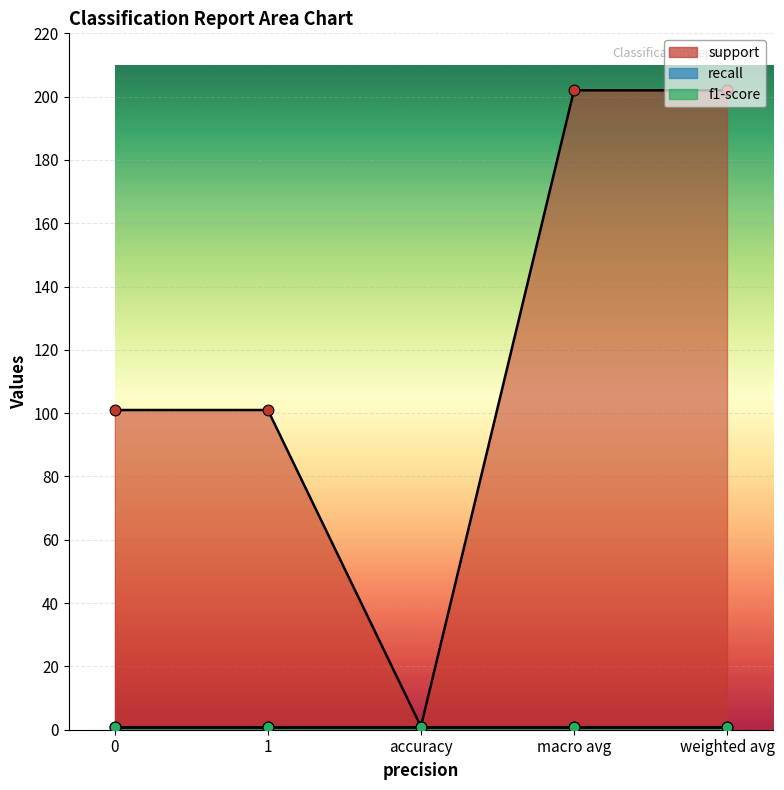

At which category is the sum across all series the highest?

macro avg